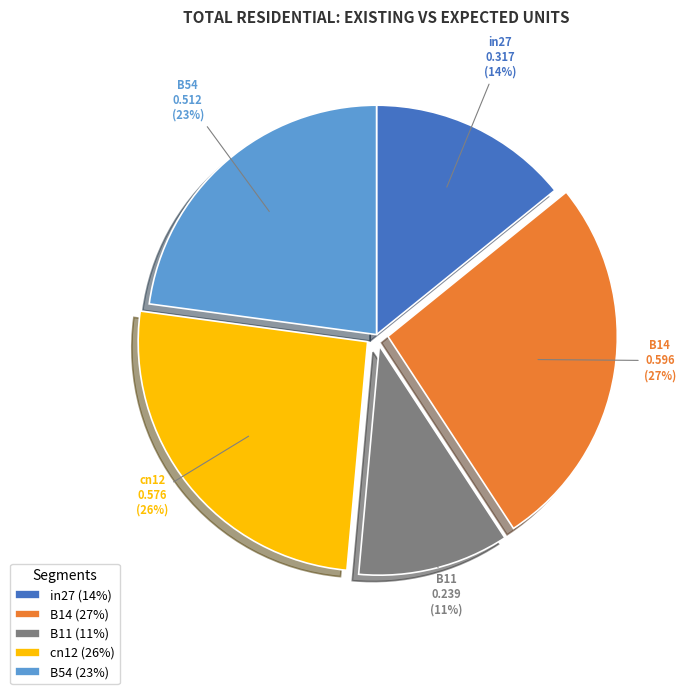

The B54 slice represents 23% of the pie. True or false?

True